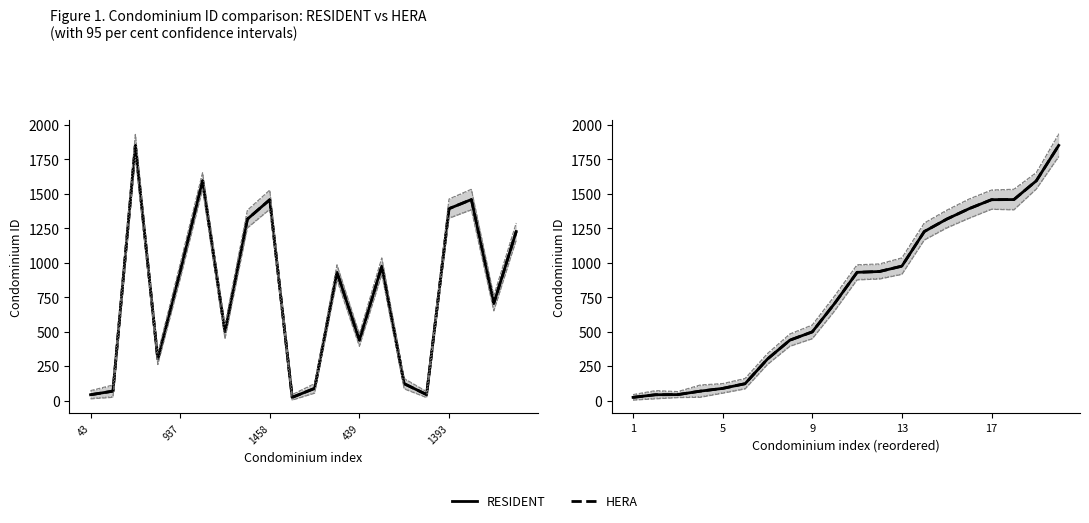

Reading right to left, extract all data points from this chart.

RESIDENT: 1852	1595	1459	1458	1393	1317	1227	976	937	931	706	499	439	302	123	89	69	44	43	24
HERA: 1852	1595	1459	1458	1393	1317	1227	976	937	931	706	499	439	302	123	89	69	44	43	24